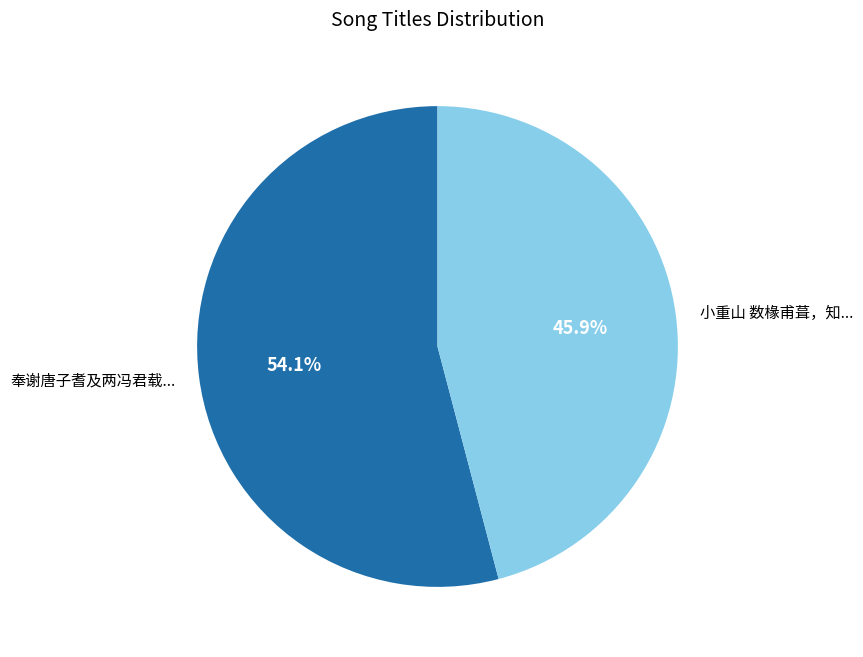

Does any single category account for the majority?

Yes